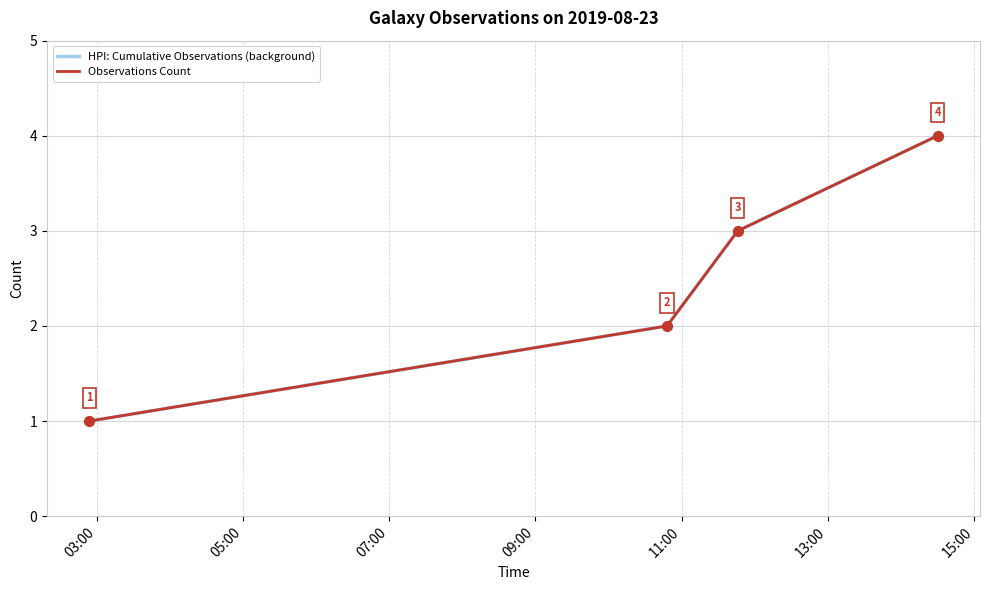

At how many categories does at least one series exceed 1?

3